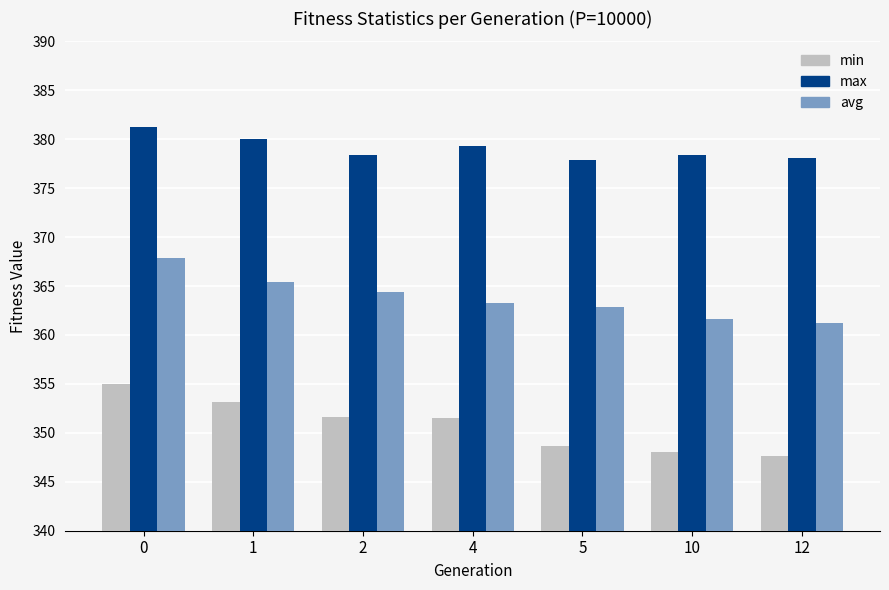

At 10, list the series in order from smallest to largest.

min, avg, max